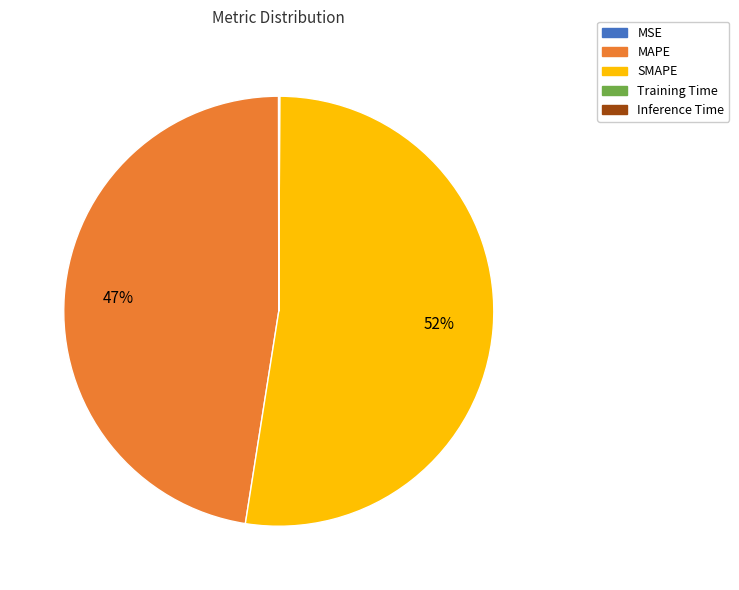

The SMAPE slice represents 52% of the pie. True or false?

True